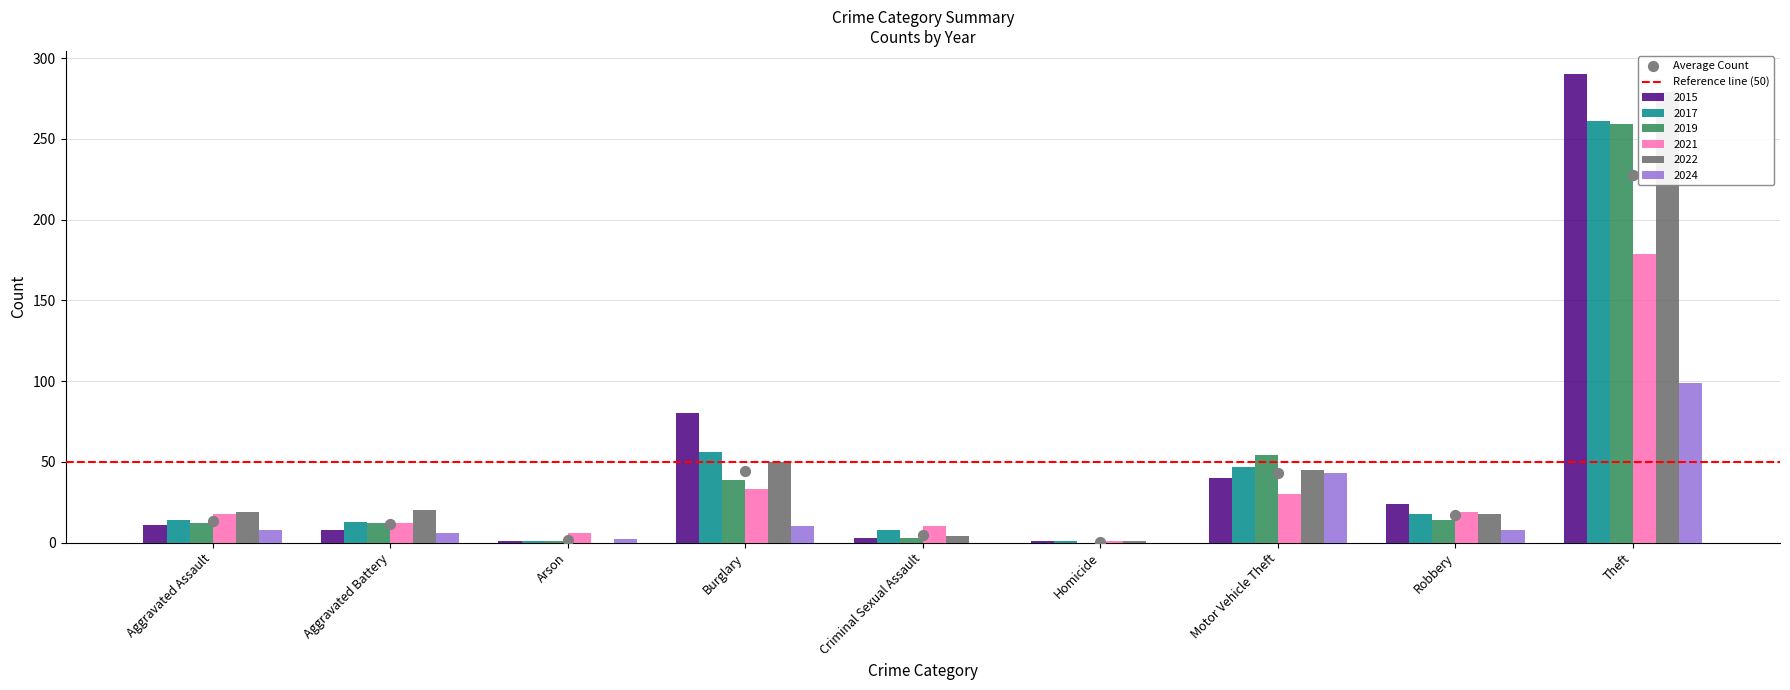

At how many categories does at least one series exceed 178?

1